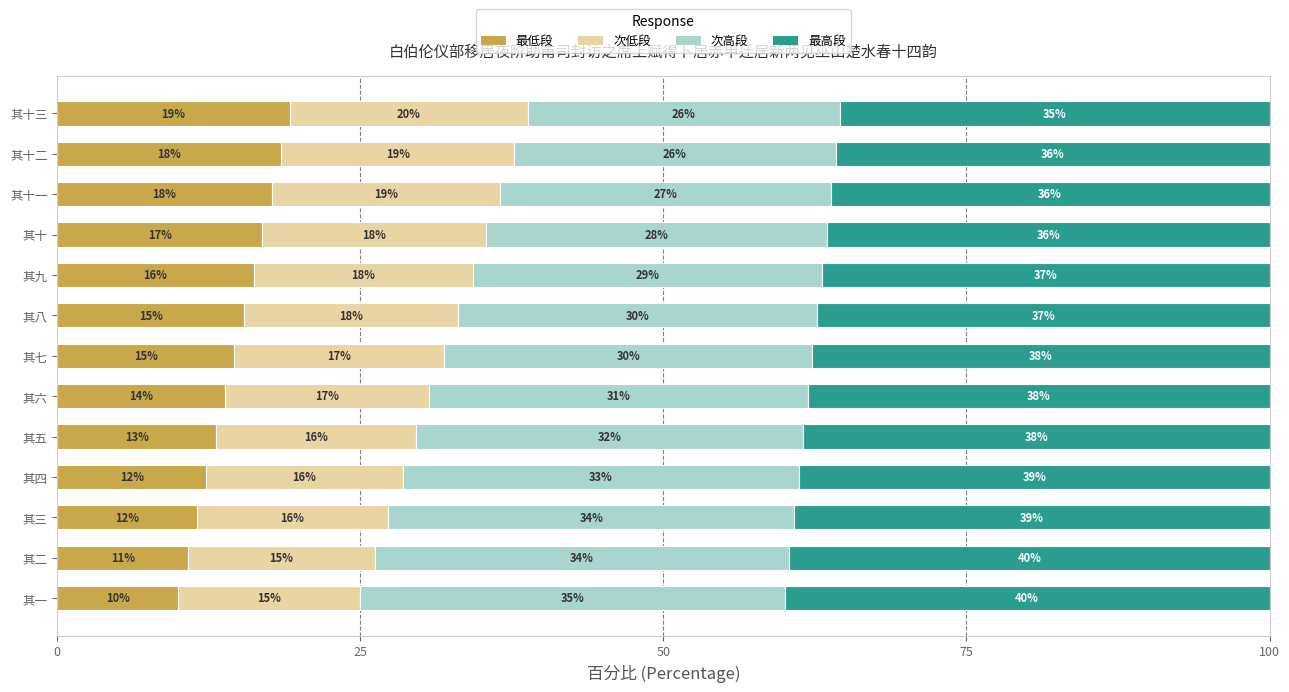

What are all the series names shown in the legend?

最低段, 次低段, 次高段, 最高段